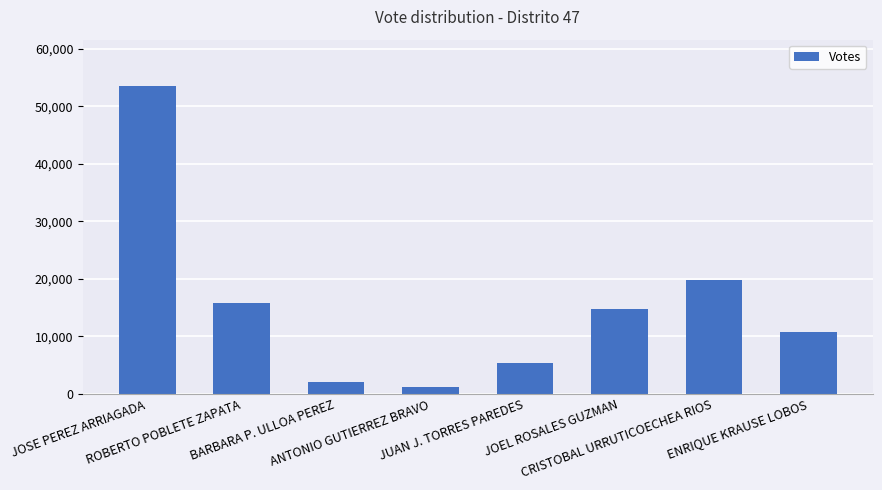

What is the smallest value displayed?

1206